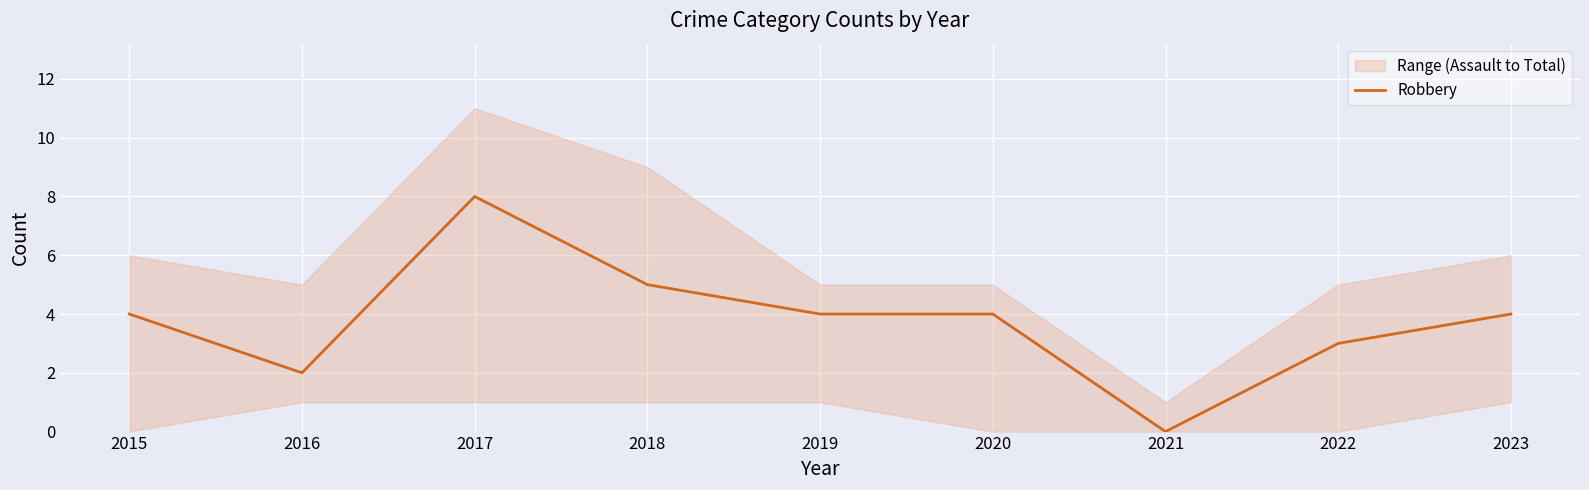

How many lines are shown in the chart?

1